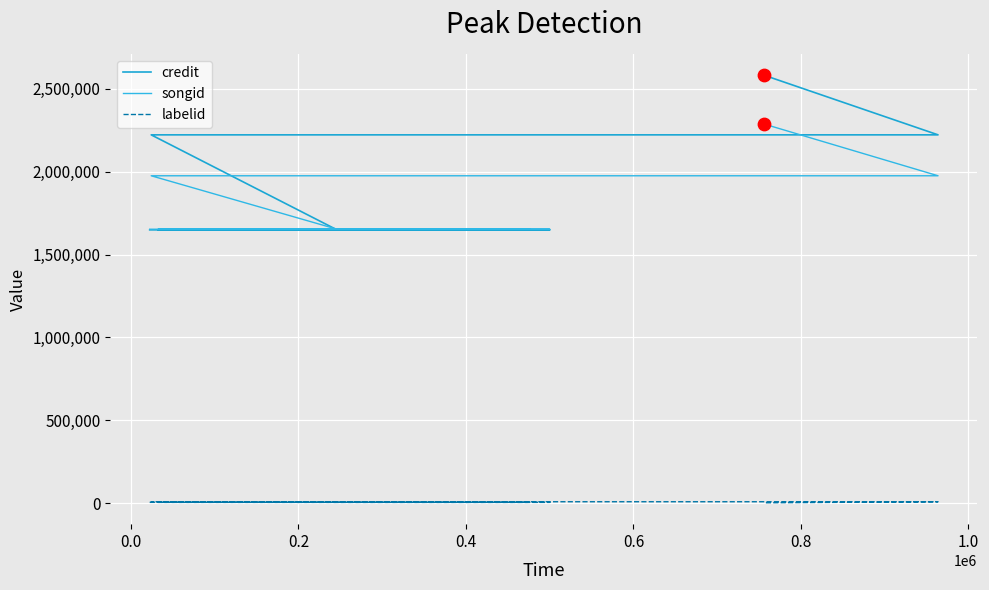

Which series has the largest total across all categories?

credit